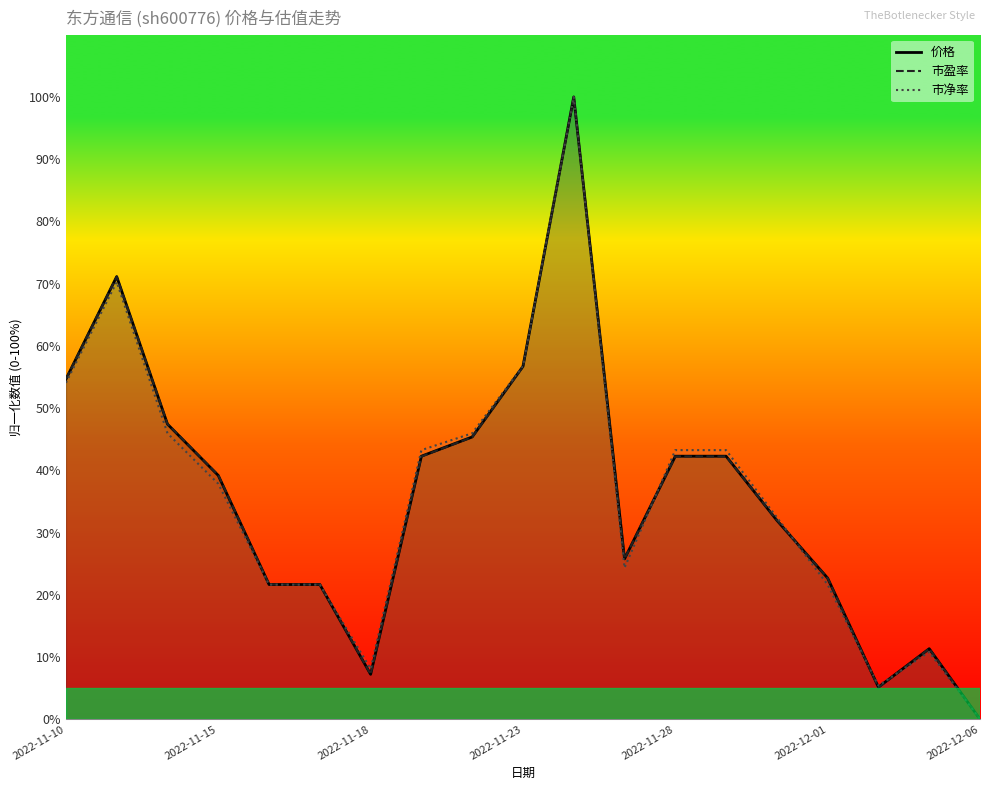

In 价格, how many points are lower than both neighbors (excluding endpoints)?

3